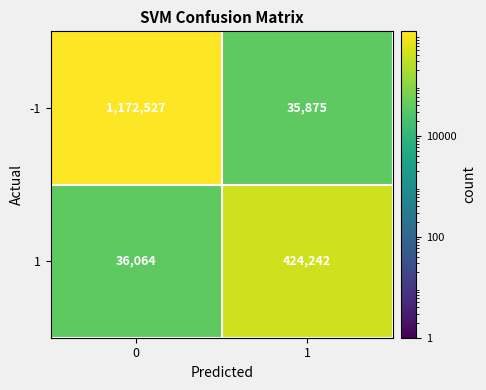

Reading left to right, what are all the values shown in this chart?

-1: 0=1172527	1=35875
1: 0=36064	1=424242